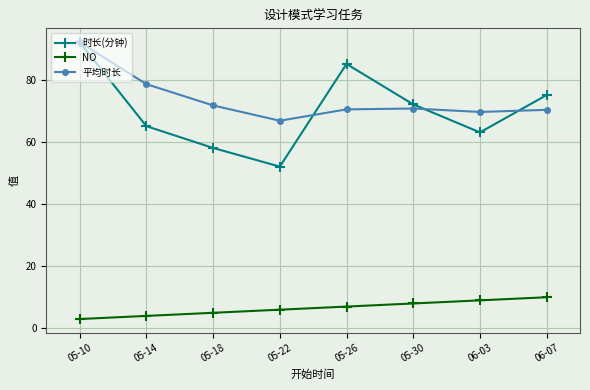

What is the value of the NO point at the 5th from the left?

7.0